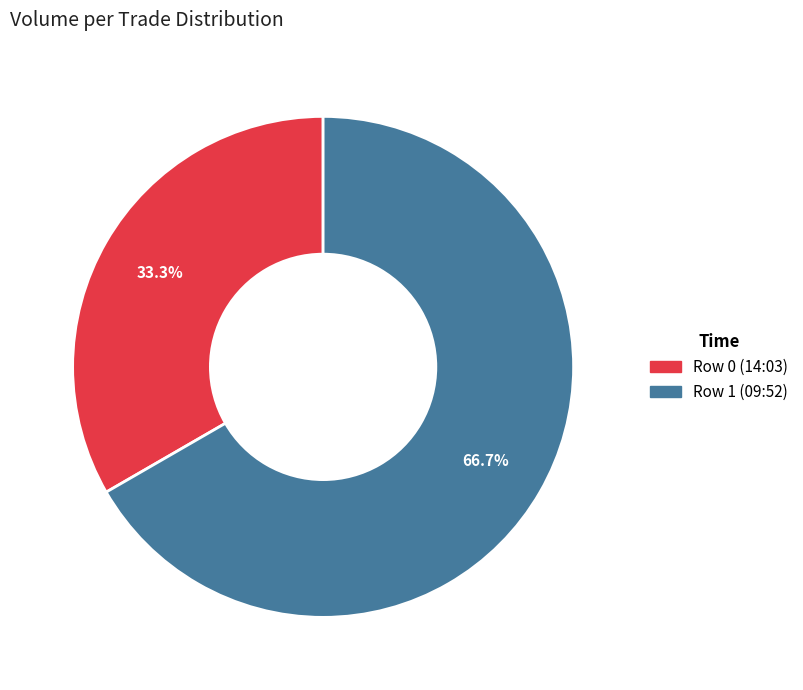

Approximately how many times larger is the value at Row 1 (09:52) compared to Row 0 (14:03)?

2.0